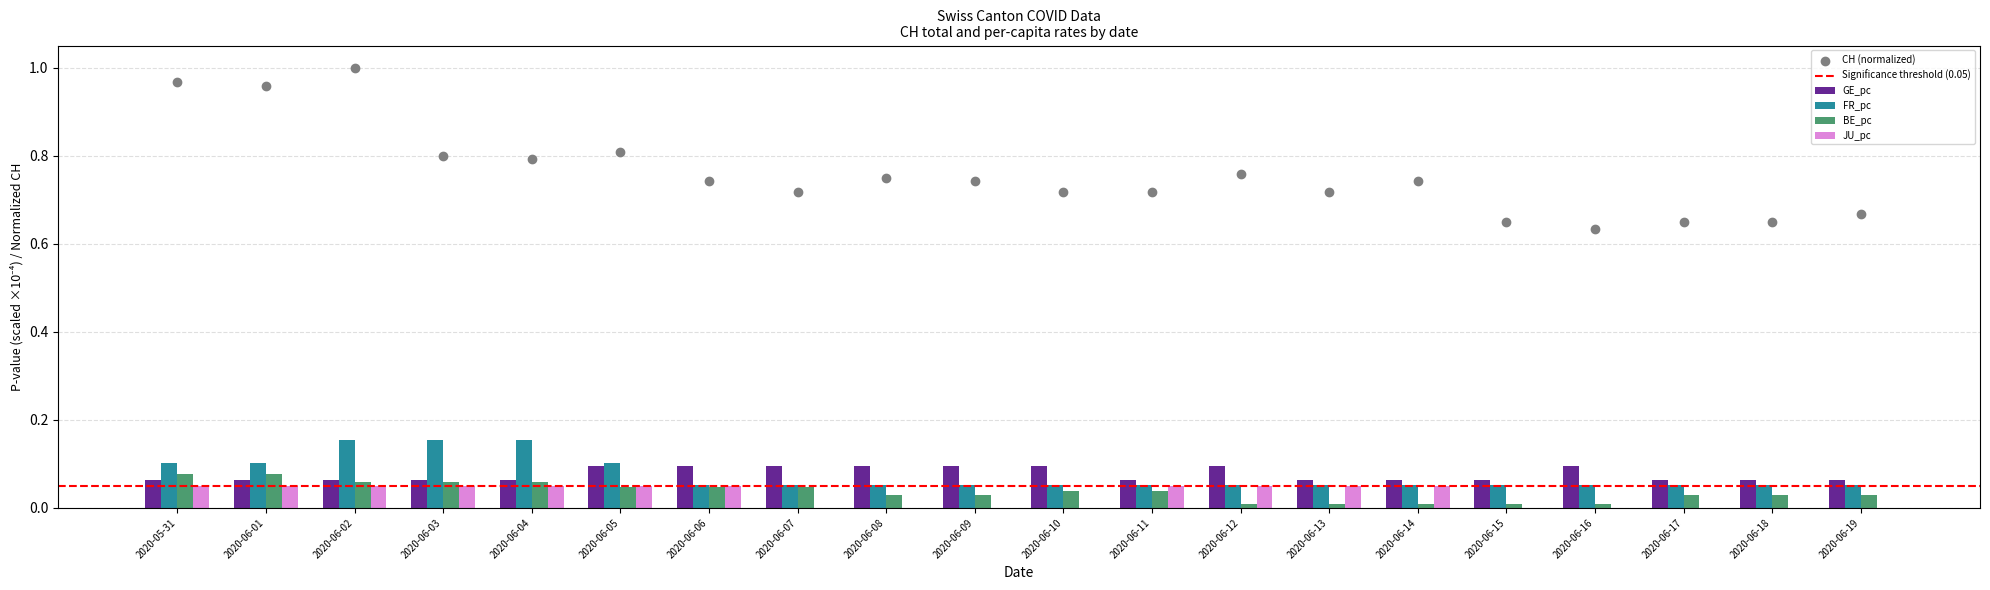

At how many categories does at least one series exceed 0?

20